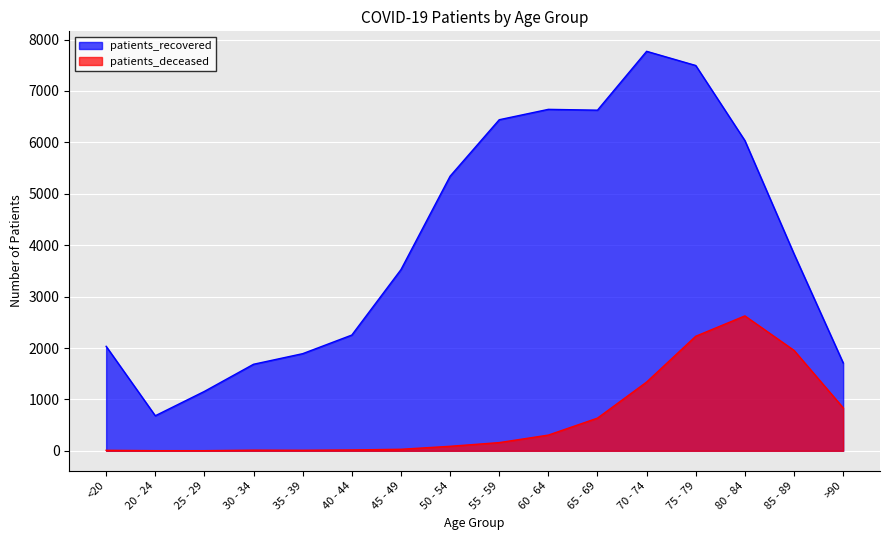

True or false: patients_recovered has more than 0 interior local peaks.

True